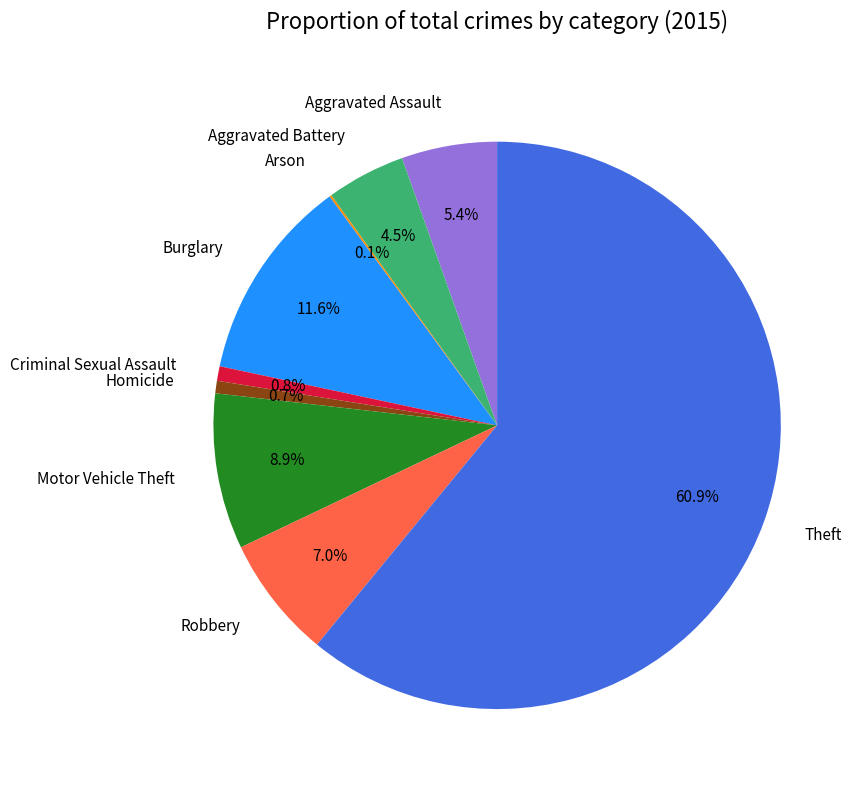

What is the ratio of the value at Robbery to the value at Aggravated Assault?

1.3